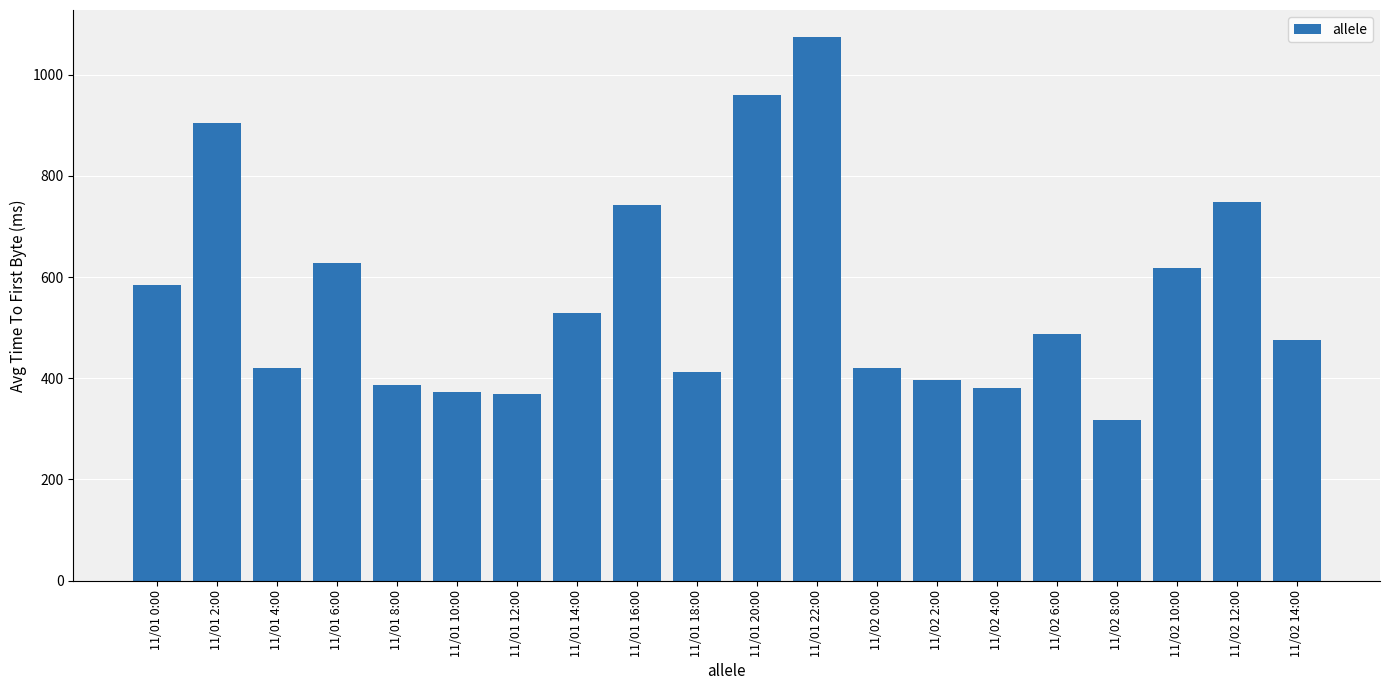

What is the difference between the second highest and second lowest values?

590.5